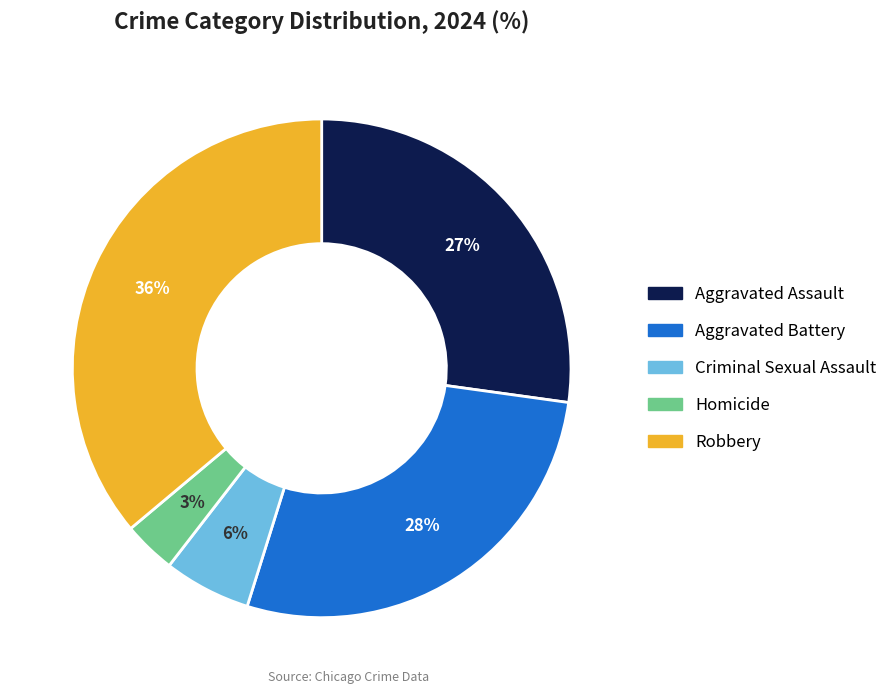

To the nearest percent, what percentage of the pie is Robbery?

36%